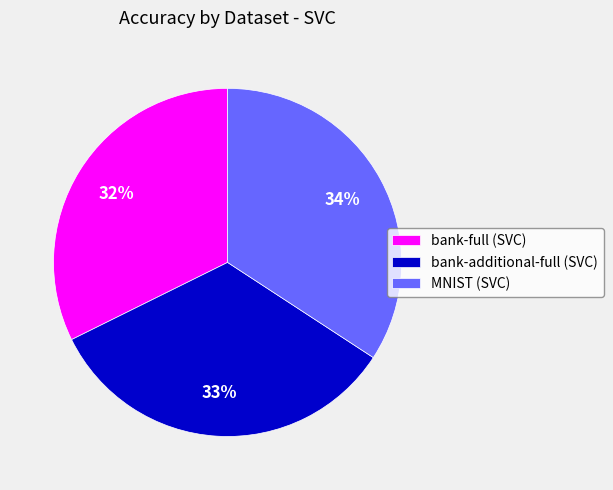

Between bank-additional-full (SVC) and MNIST (SVC), which is larger?

MNIST (SVC)